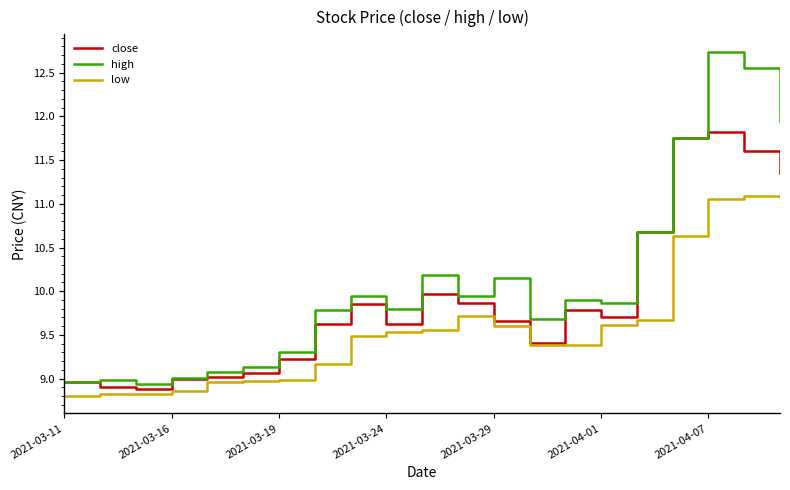

Which series has the widest spread of values?

high